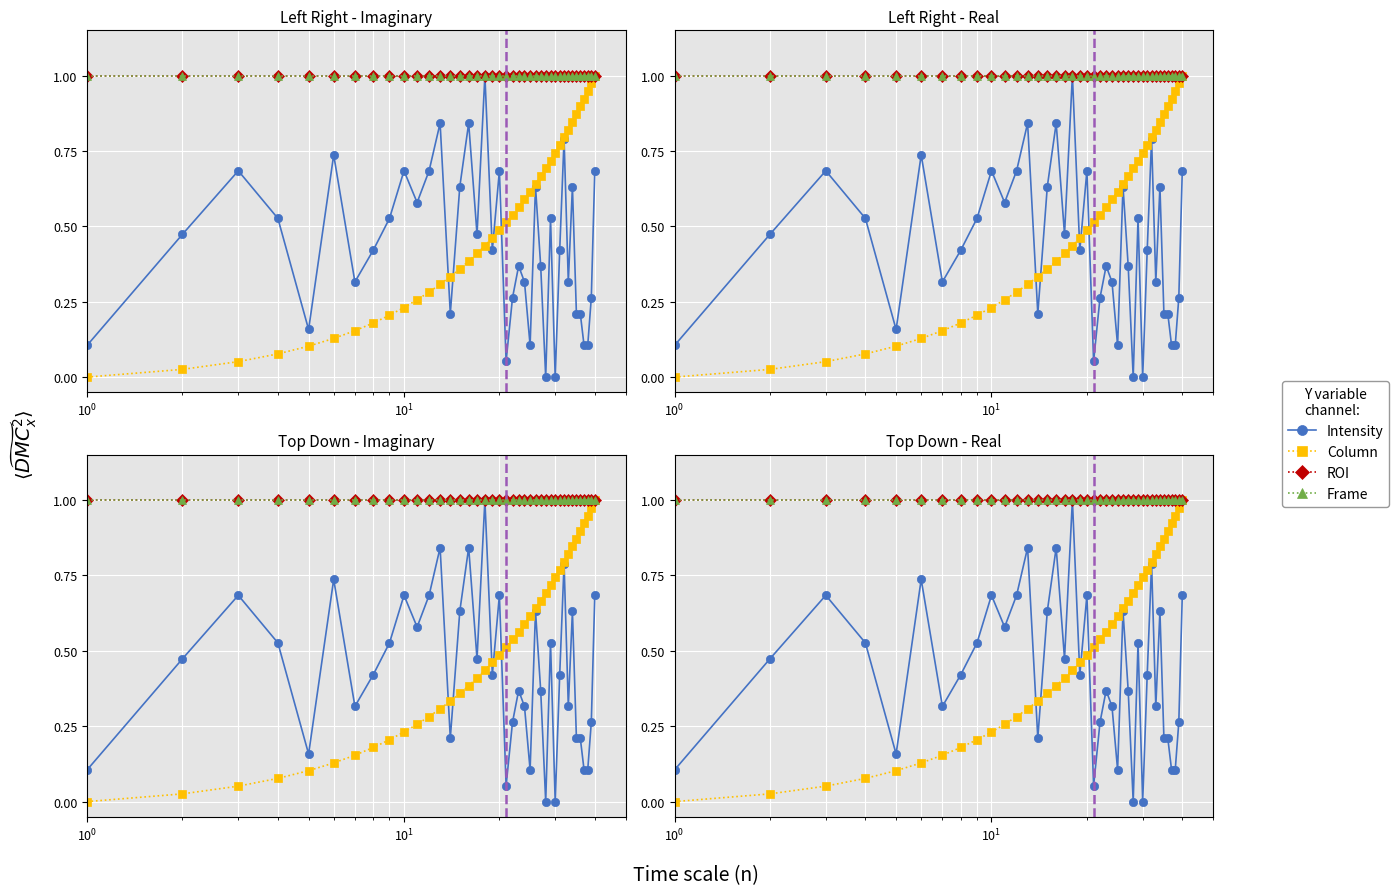

True or false: Column has a value of 0.2 at 5.

False